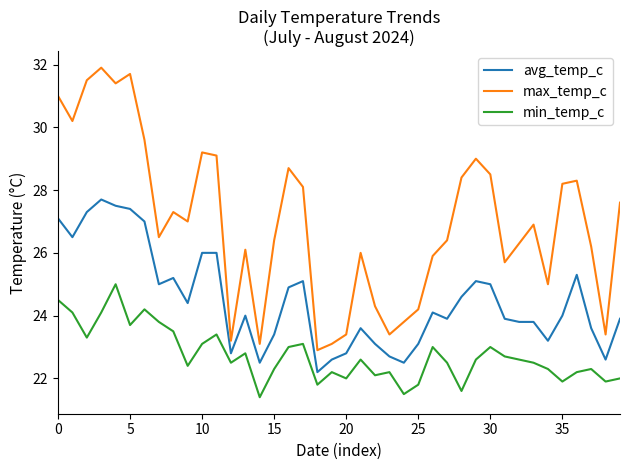

Which series has the largest total across all categories?

max_temp_c